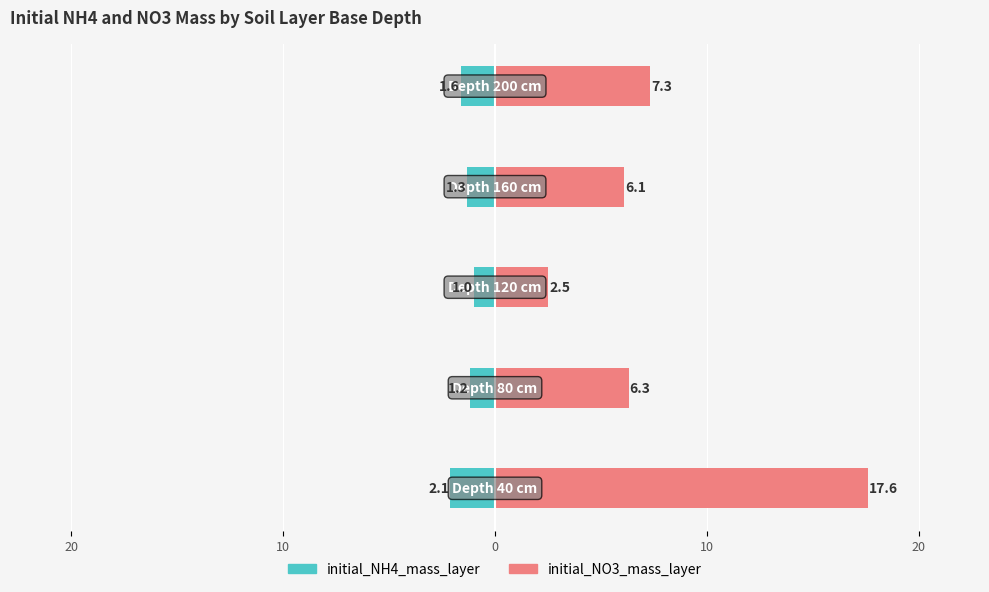

Are the bars grouped side by side (vs. stacked)?

Yes